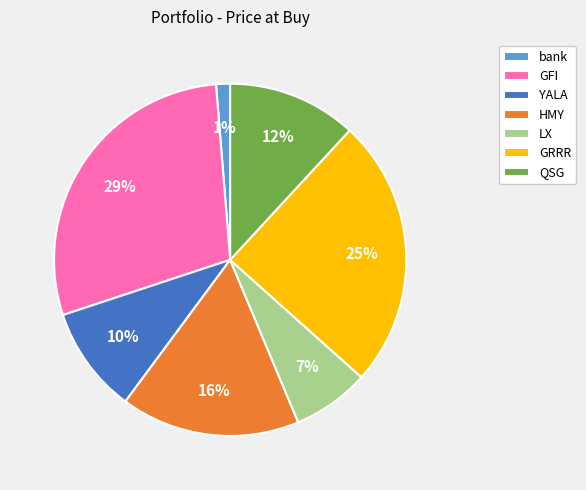

Is there any slice that represents more than half of the pie?

No